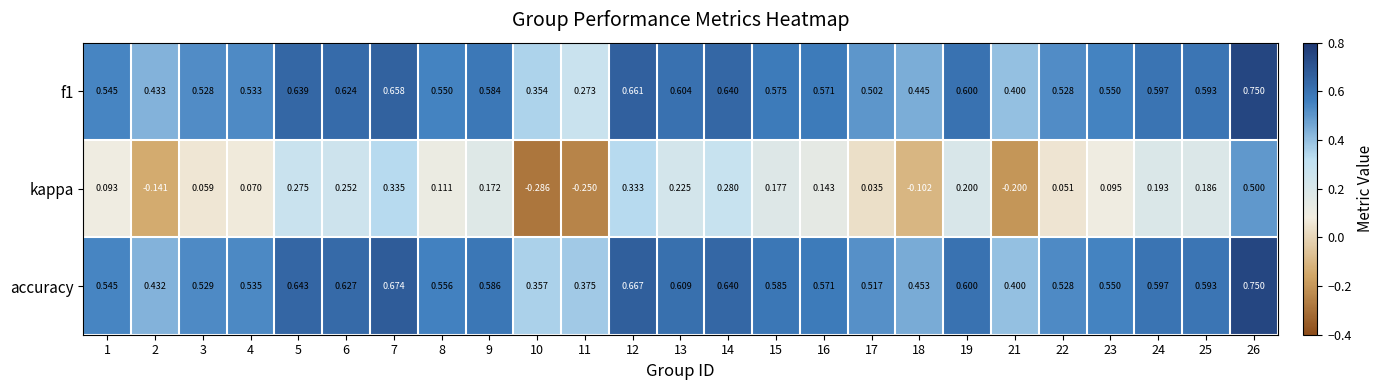

Which series has the largest total across all categories?

accuracy